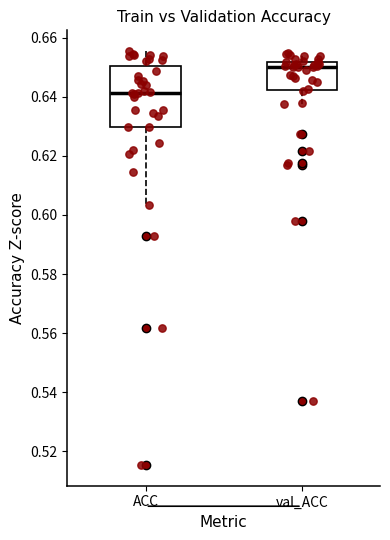

Reading left to right, transcribe this box plot: for each box, give where its median line is, the range the box spans, and where its two whiskers end, as read against the y-axis. The values are not printed on the chart, so give them approximately, as read against the axis.

ACC: median 0.642, box 0.630 to 0.650, whiskers 0.604 to 0.656
val_ACC: median 0.650, box 0.642 to 0.652, whiskers 0.638 to 0.654